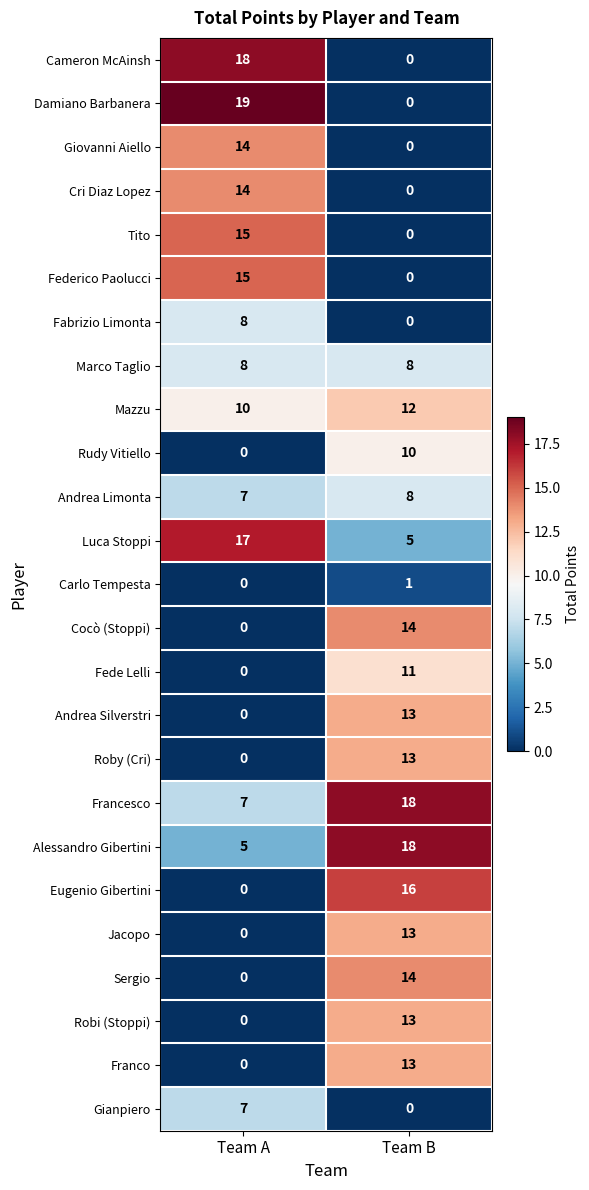

What is the sum of all Franco values?

13